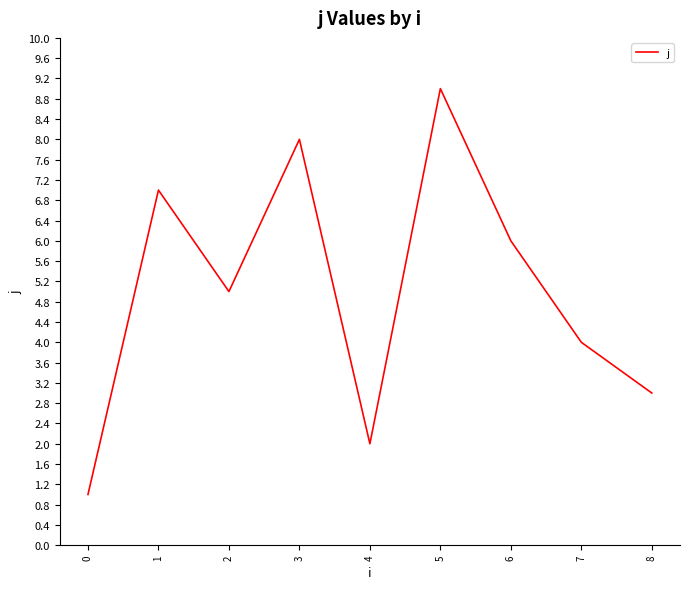

How many values are between 3 and 7?

5